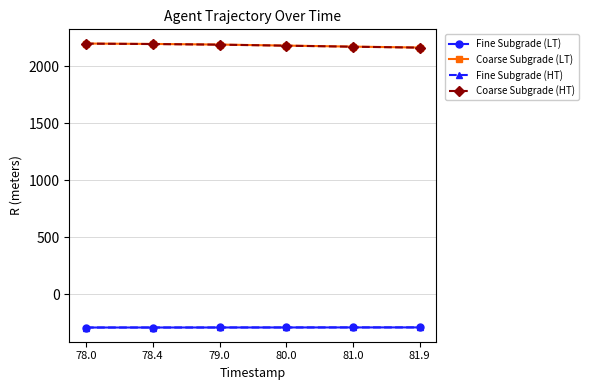

What is the total value across all series at 81.0?

3759.9